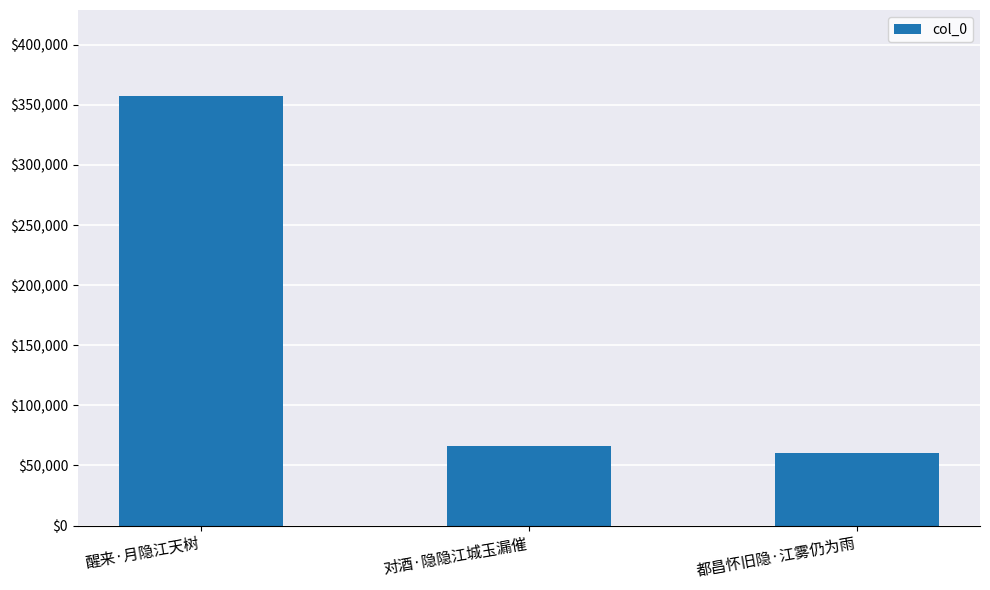

True or false: the data shows 93516 at 对酒·隐隐江城玉漏催.

False